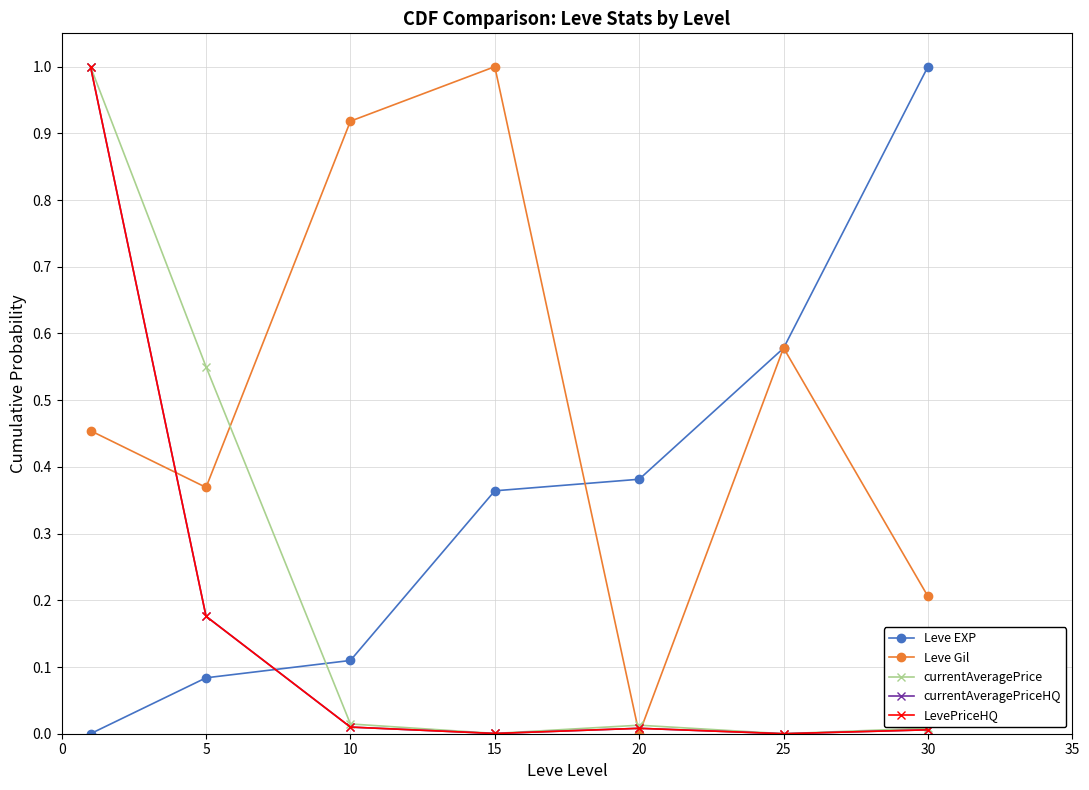

Reading left to right, transcribe all the data shown in this chart.

Leve EXP: 0.0	0.1	0.1	0.4	0.4	0.6	1.0
Leve Gil: 0.5	0.4	0.9	1.0	0.0	0.6	0.2
currentAveragePrice: 1.0	0.6	0.0	0.0	0.0	0.0	0.0
currentAveragePriceHQ: 1.0	0.2	0.0	0.0	0.0	0.0	0.0
LevePriceHQ: 1.0	0.2	0.0	0.0	0.0	0.0	0.0